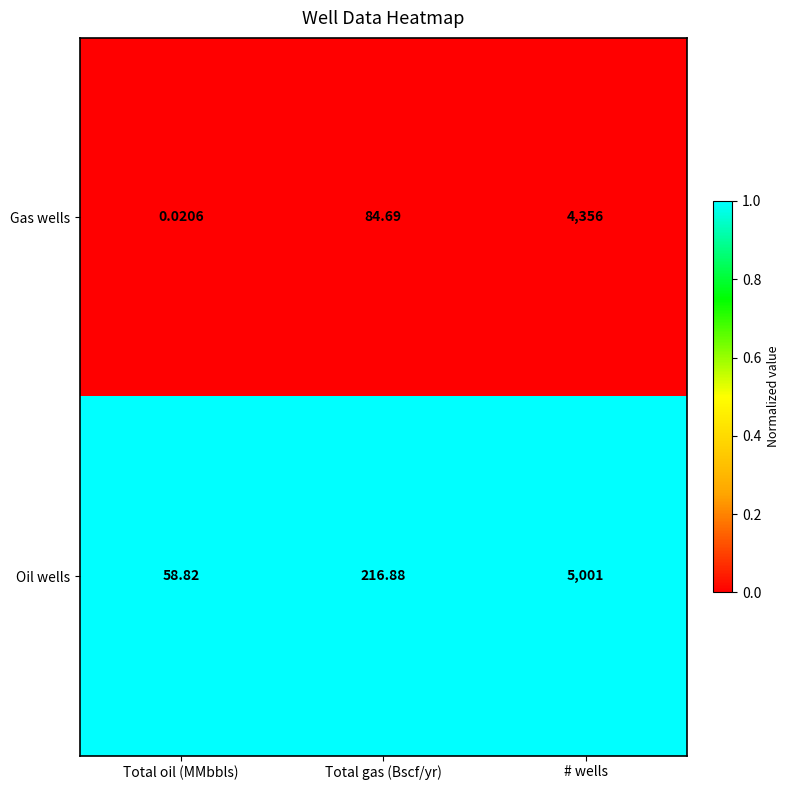

Which series has the largest total across all categories?

Oil wells